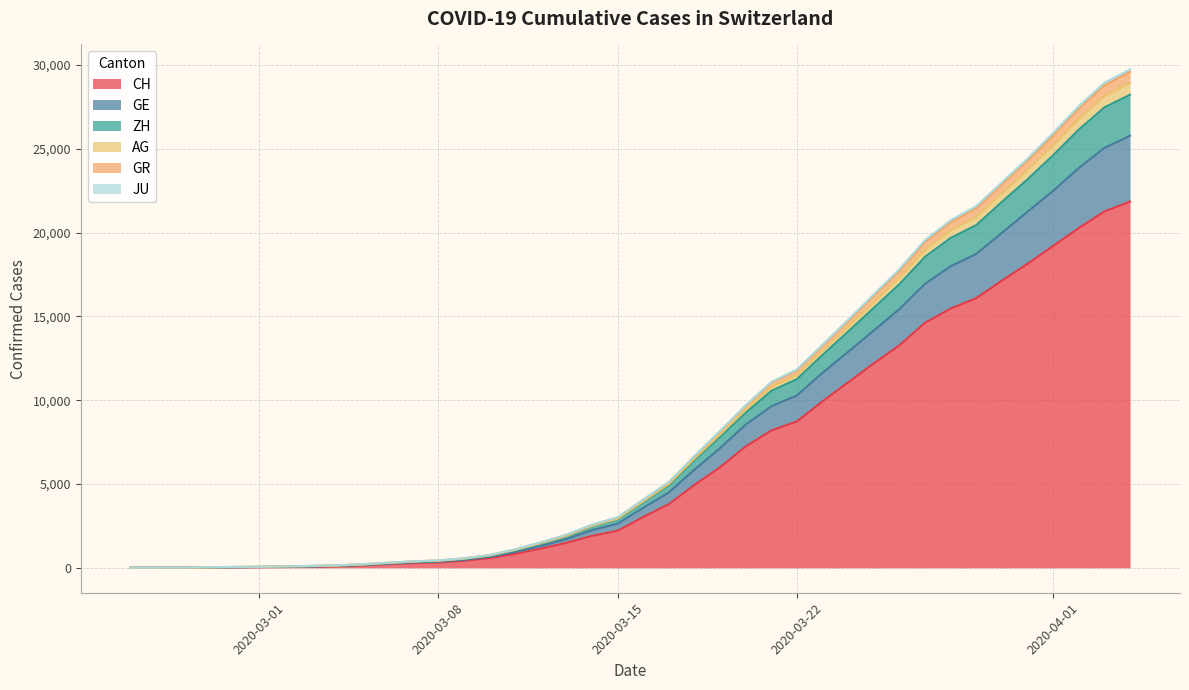

True or false: JU and CH intersect in this chart.

False